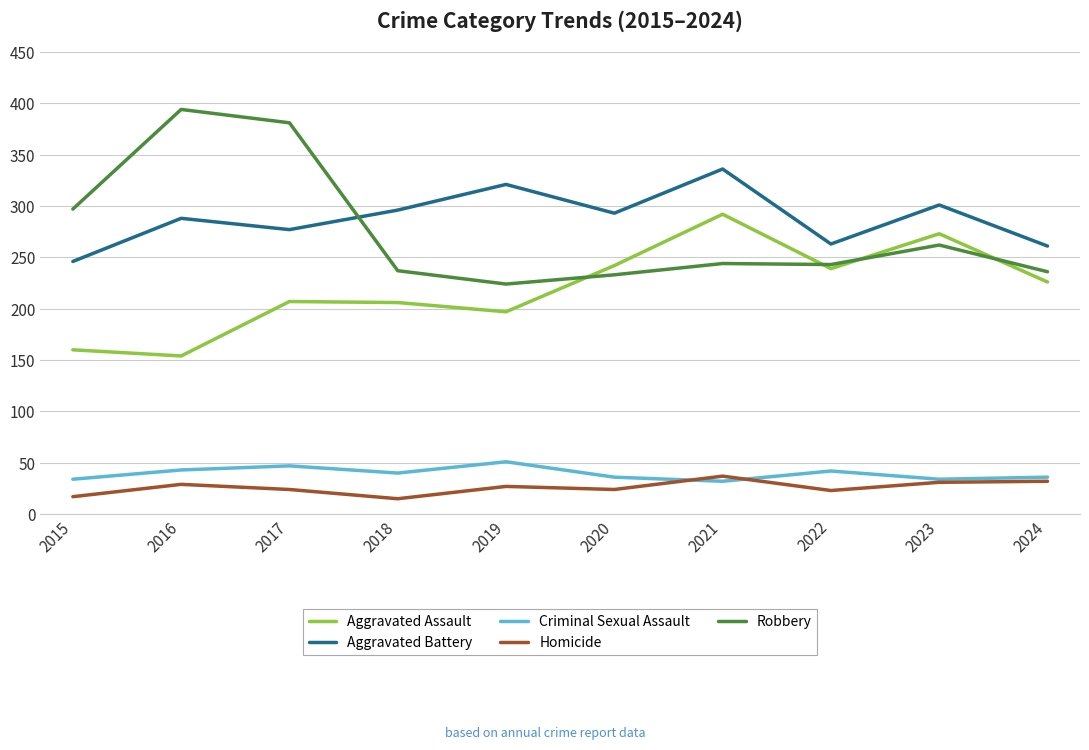

True or false: Aggravated Battery and Robbery intersect in this chart.

True